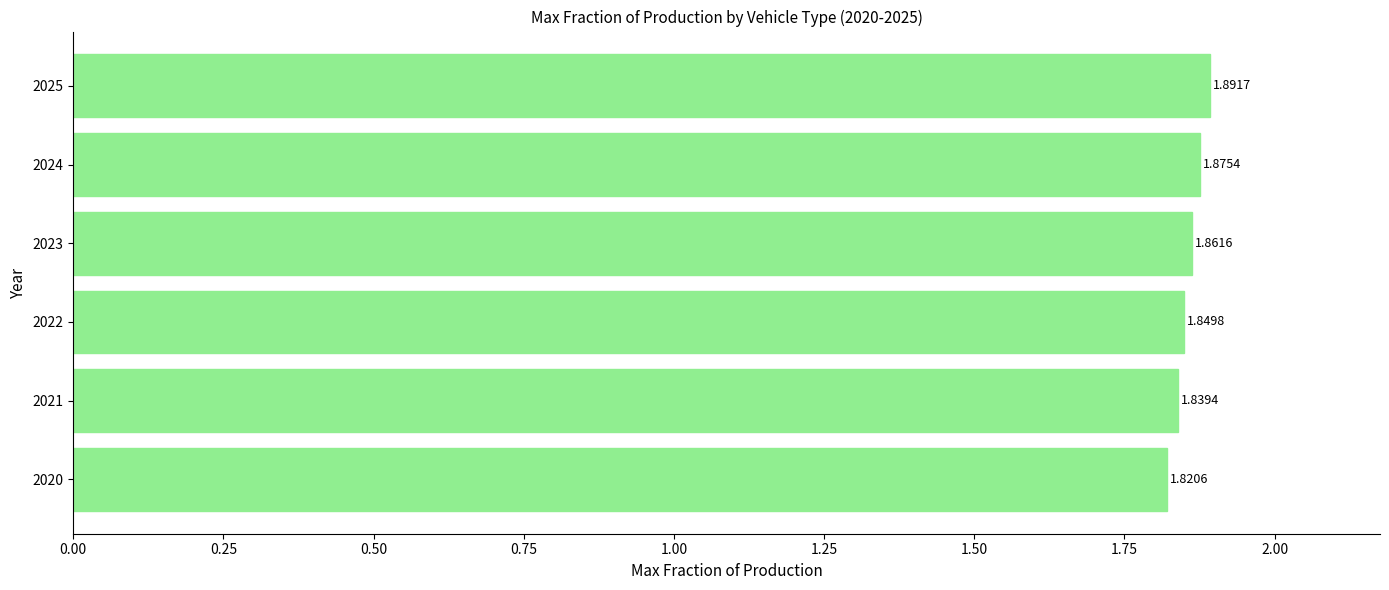

What is the sum of the values at 2021 and 2025?

3.7